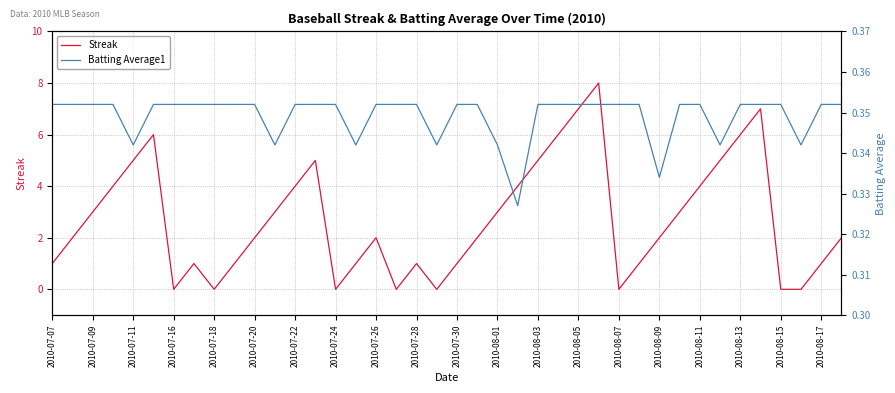

The value of Streak at 2010-08-15 is 0. True or false?

True